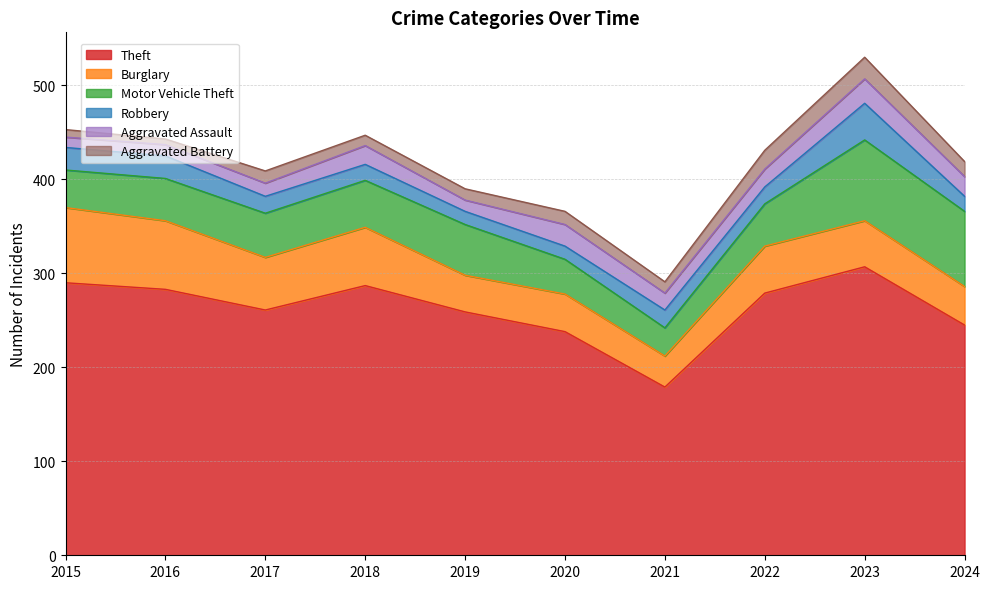

Reading left to right, what are all the values shown in this chart?

Theft: 2015=290	2016=283	2017=261	2018=287	2019=259	2020=238	2021=179	2022=279	2023=307	2024=245
Burglary: 2015=80	2016=73	2017=56	2018=62	2019=39	2020=40	2021=33	2022=50	2023=49	2024=41
Motor Vehicle Theft: 2015=40	2016=45	2017=47	2018=50	2019=54	2020=37	2021=30	2022=45	2023=86	2024=80
Robbery: 2015=24	2016=24	2017=18	2018=17	2019=14	2020=14	2021=19	2022=18	2023=39	2024=16
Aggravated Assault: 2015=11	2016=12	2017=14	2018=20	2019=12	2020=23	2021=18	2022=19	2023=26	2024=21
Aggravated Battery: 2015=8	2016=6	2017=13	2018=11	2019=12	2020=14	2021=12	2022=20	2023=23	2024=16